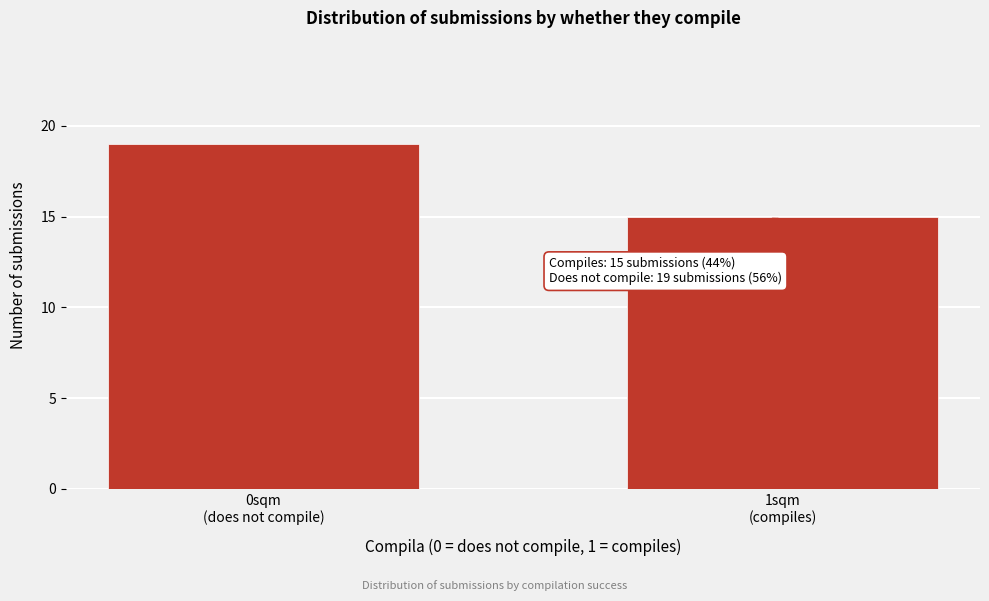

Reading left to right, transcribe all the data shown in this chart.

19	15